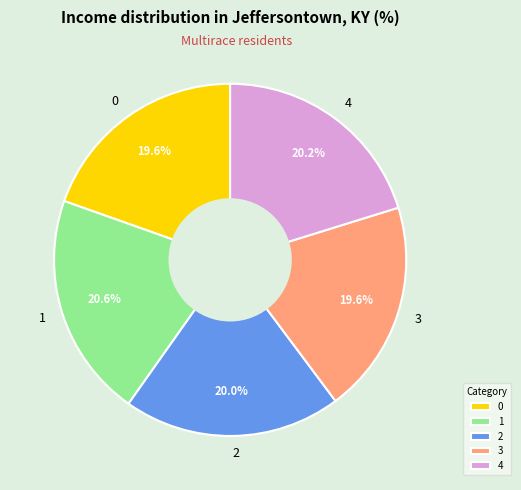

To the nearest percent, what is the combined percentage of 0 and 2?

40%